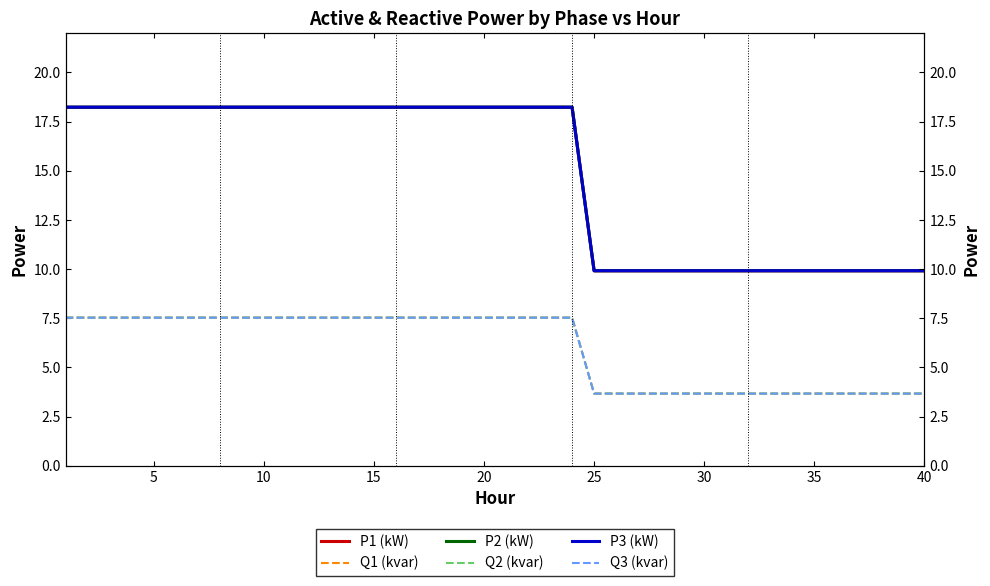

Is the value of P2 (kW) at 36 greater than the value of Q1 (kvar) at 31?

Yes